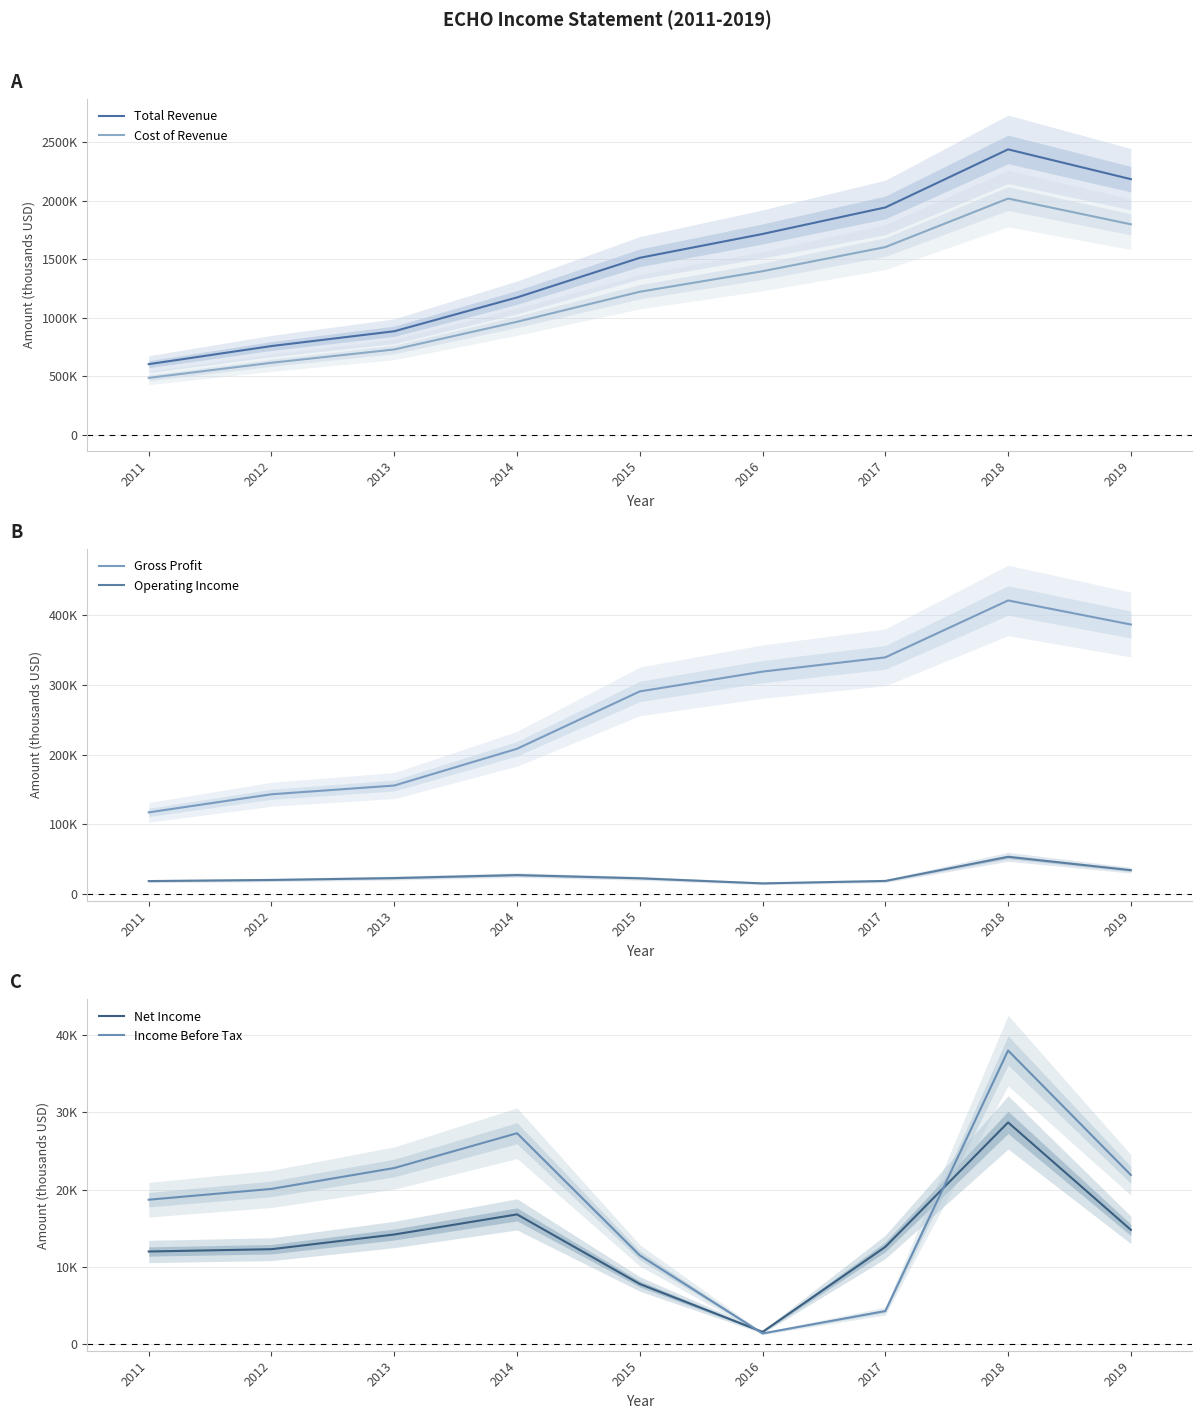

Which has a higher value, 2011 or 2016?

2016